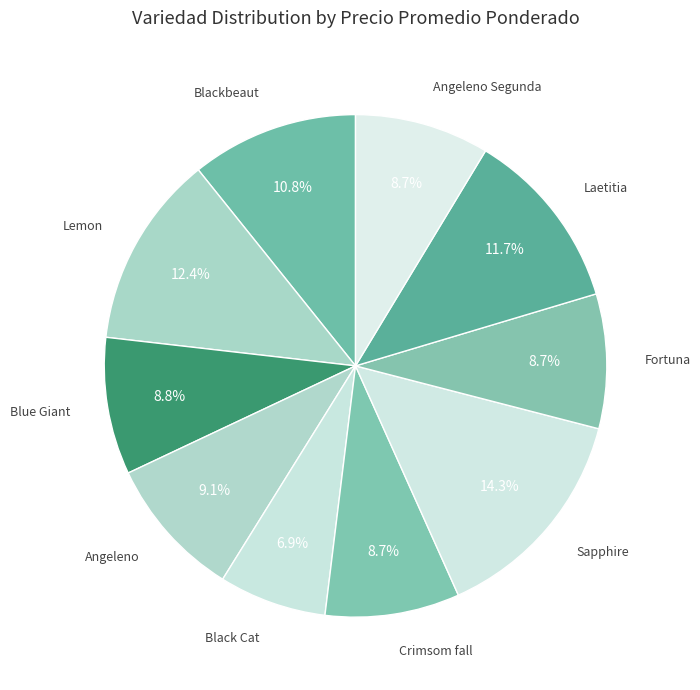

To the nearest percent, what is the average slice percentage?

10%